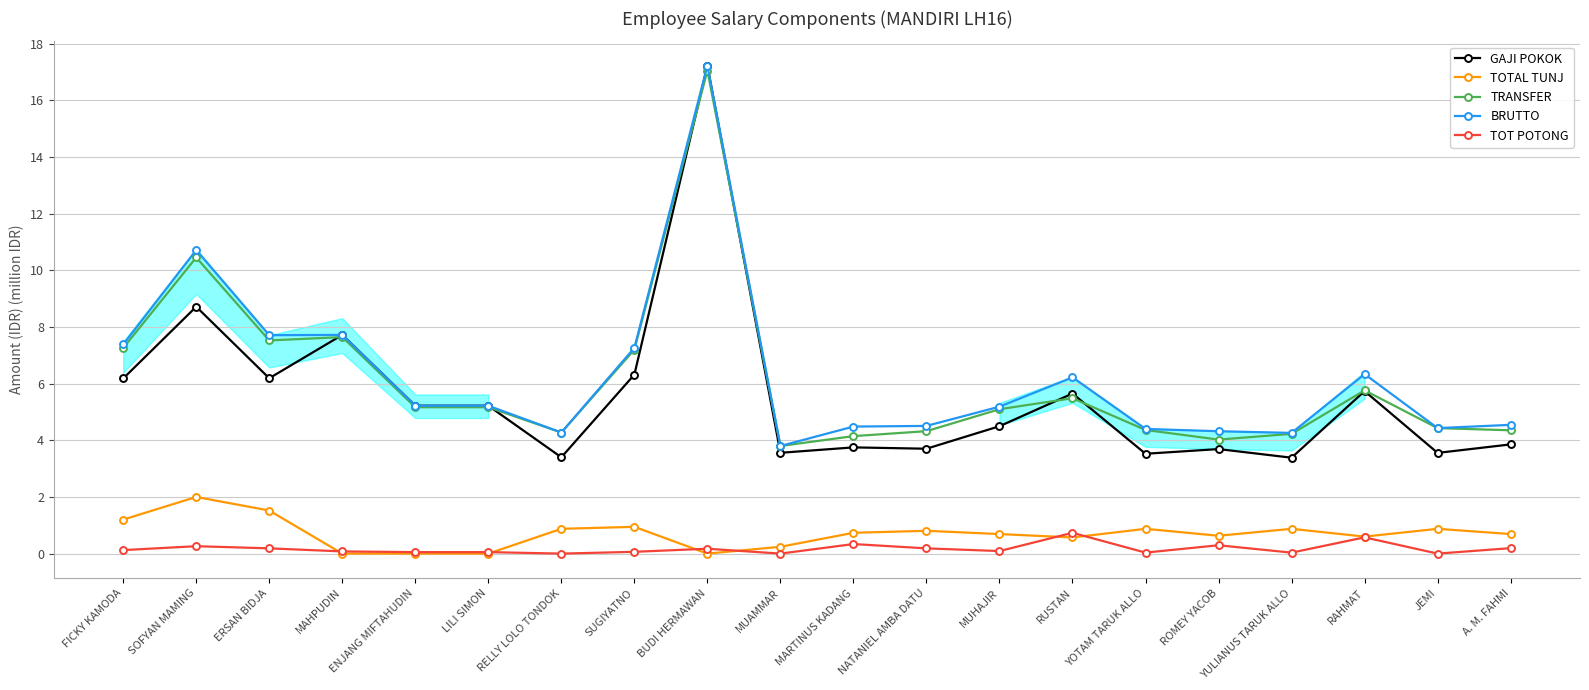

What is the average value of the BRUTTO series?

6.3